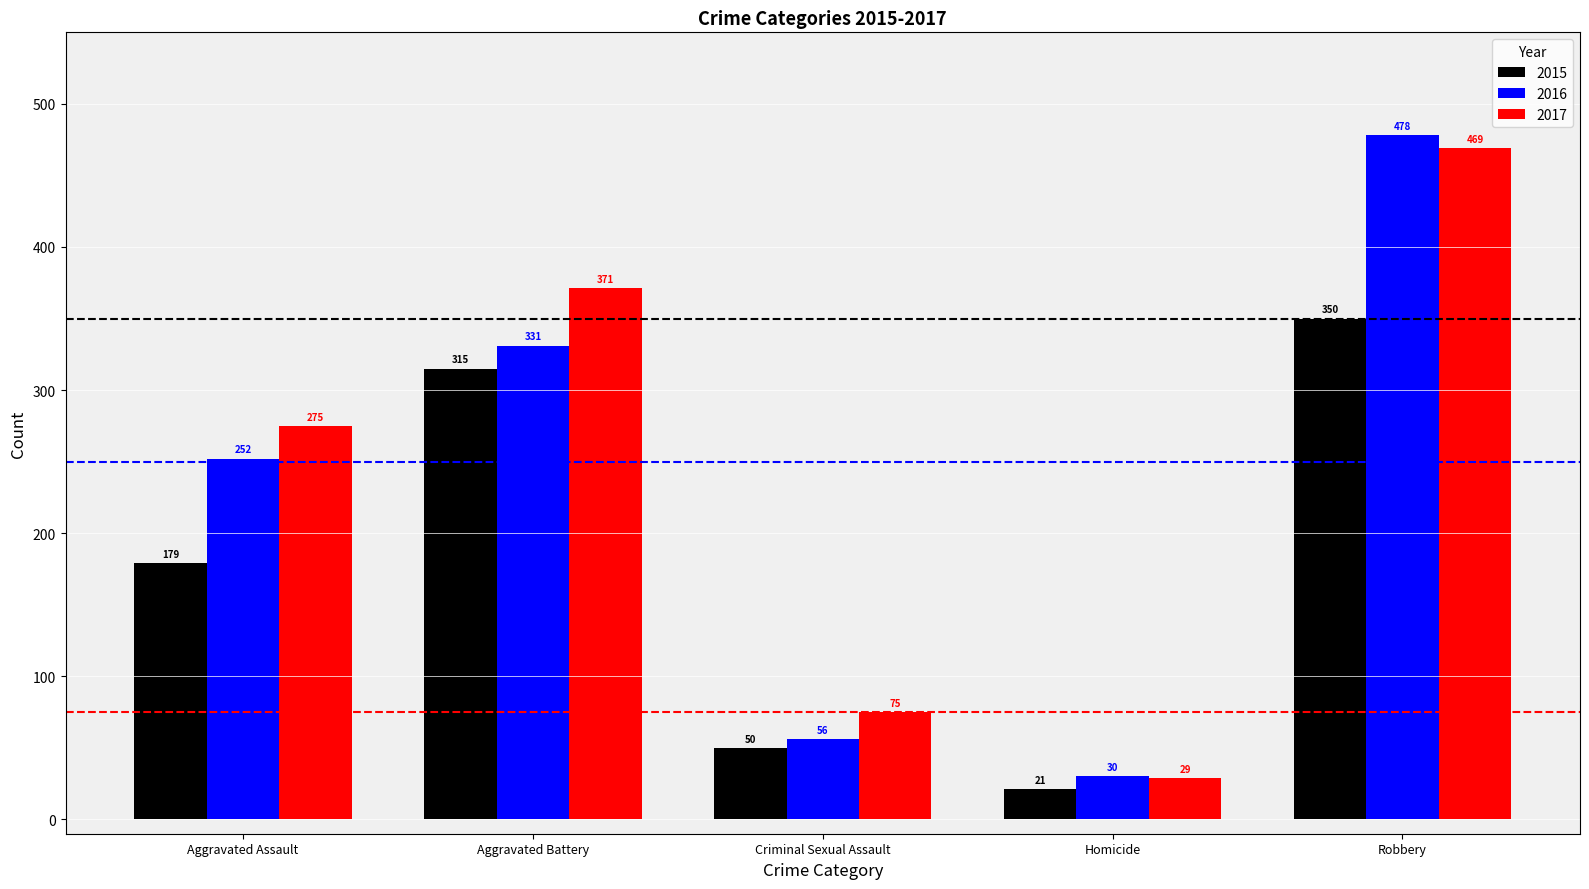

Count the number of data series in this chart.

3